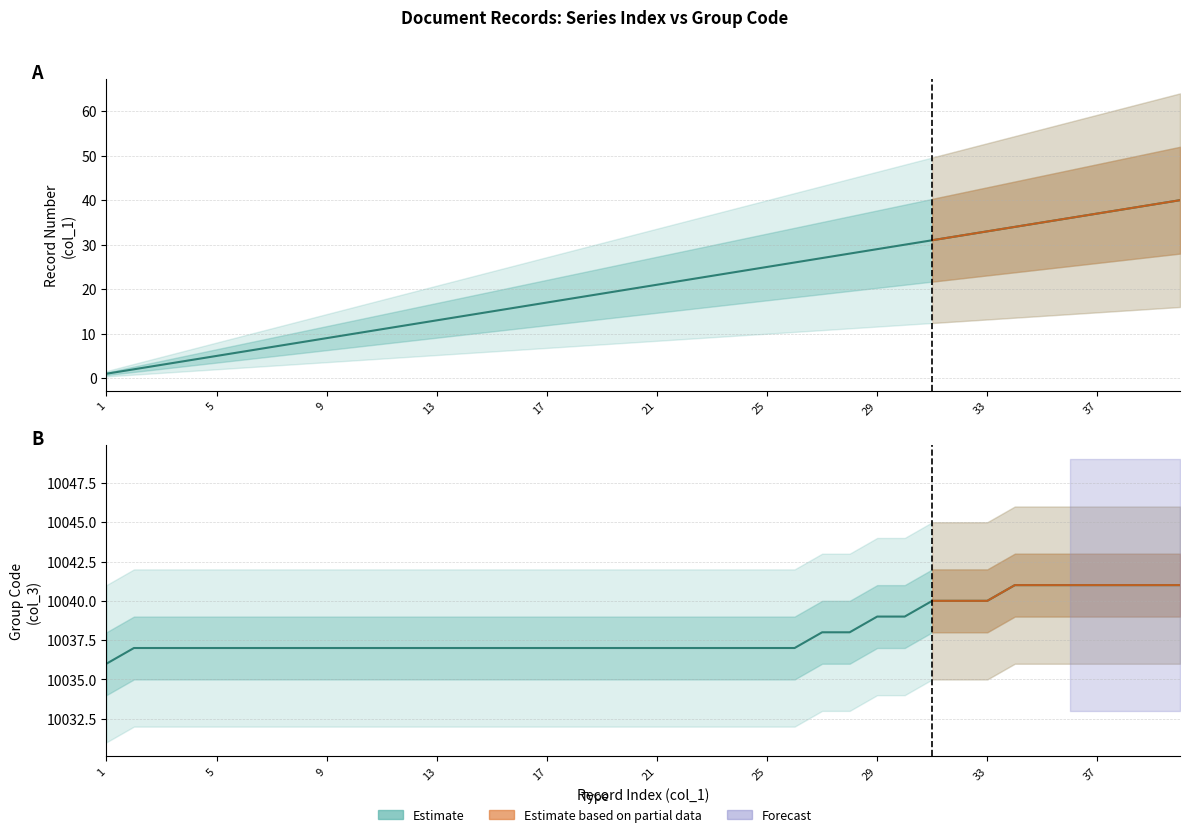

What is the minimum value for col_3?

10036